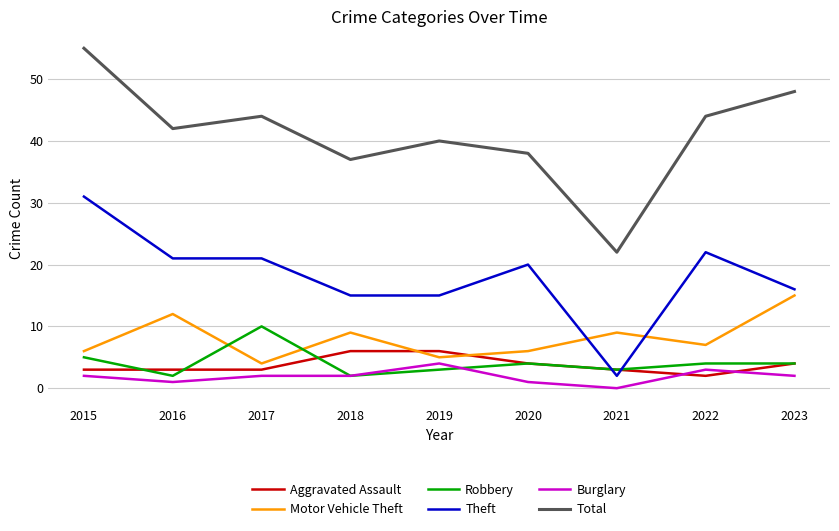

Rank the series at 2017 from lowest to highest value.

Burglary, Aggravated Assault, Motor Vehicle Theft, Robbery, Theft, Total